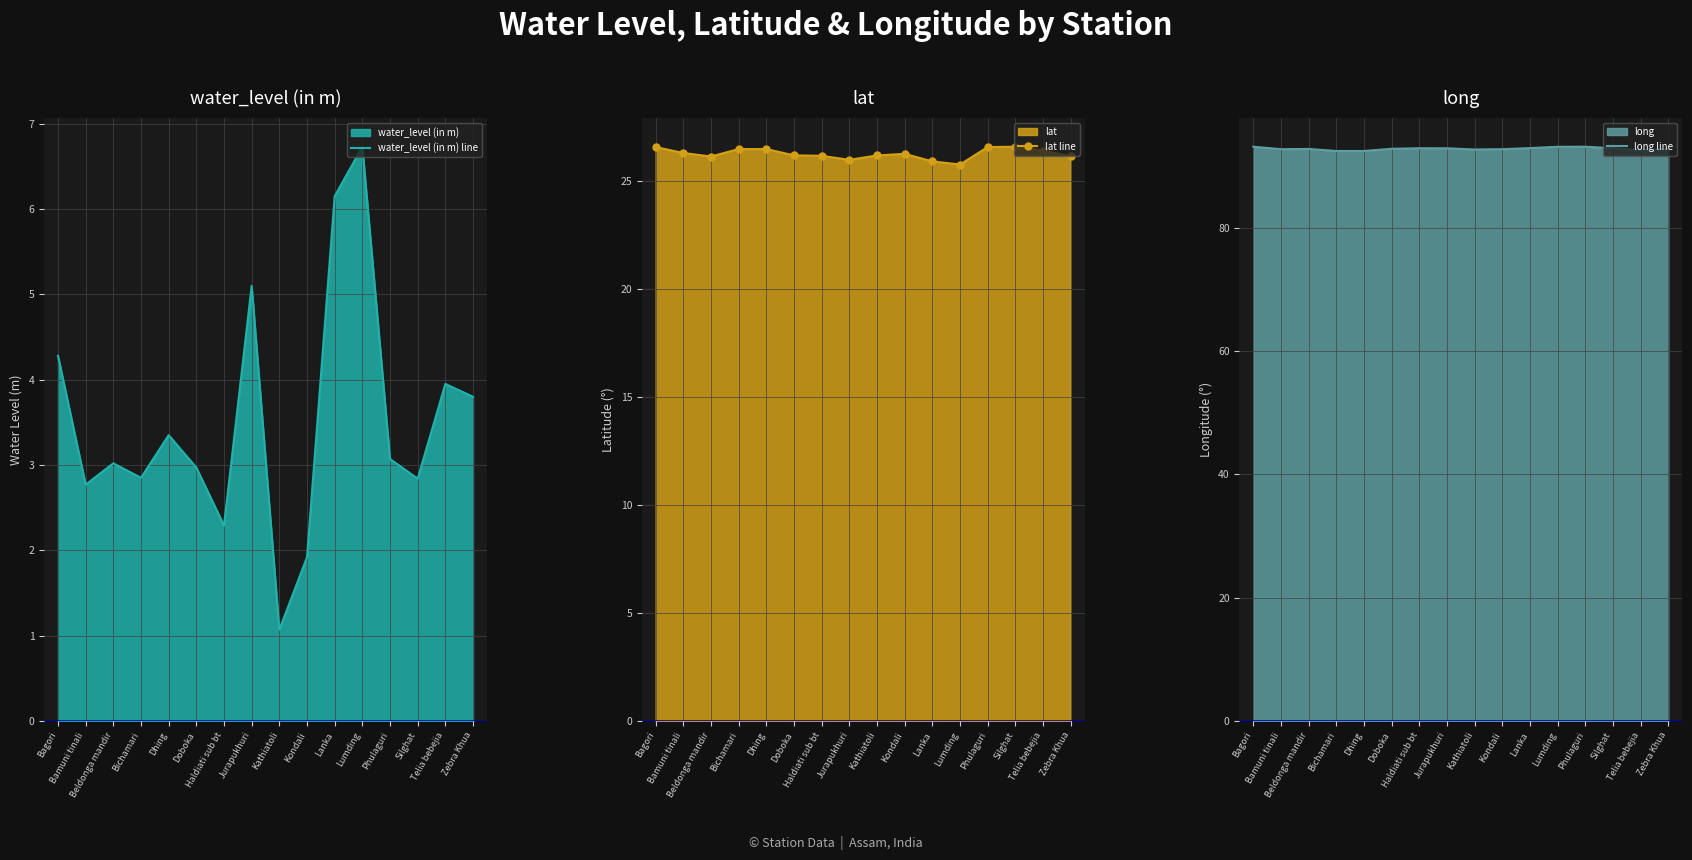

Count the number of data series in this chart.

3